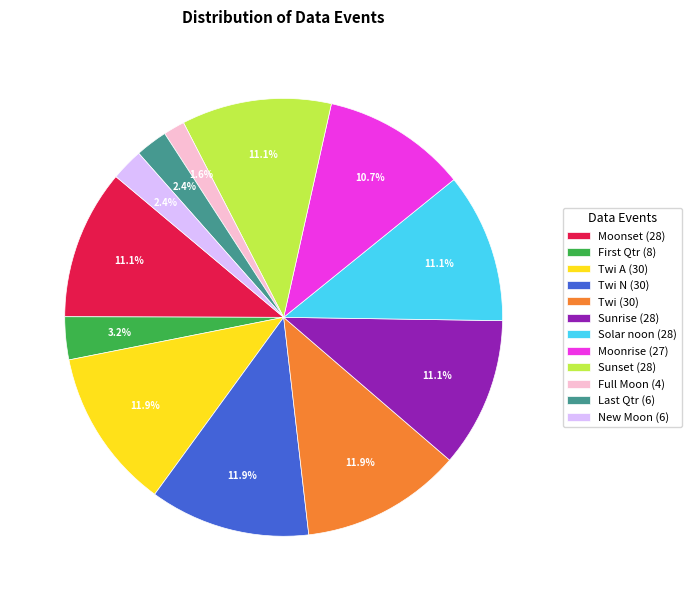

What is the ratio of the value at Solar noon (28) to the value at Sunrise (28)?

1.0